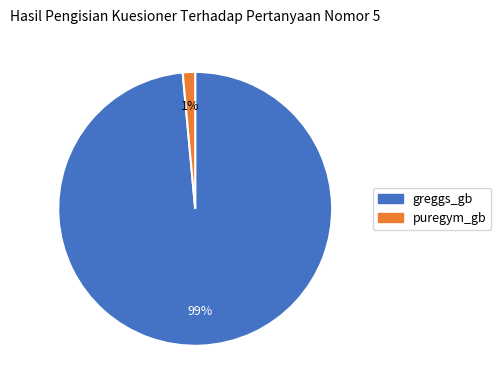

What is the majority slice?

greggs_gb